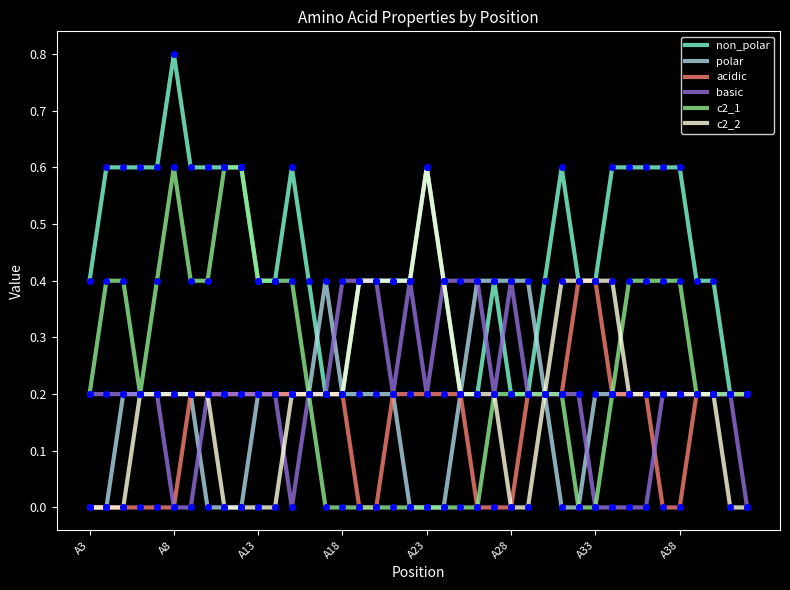

What is the maximum value for c2_2?

0.6